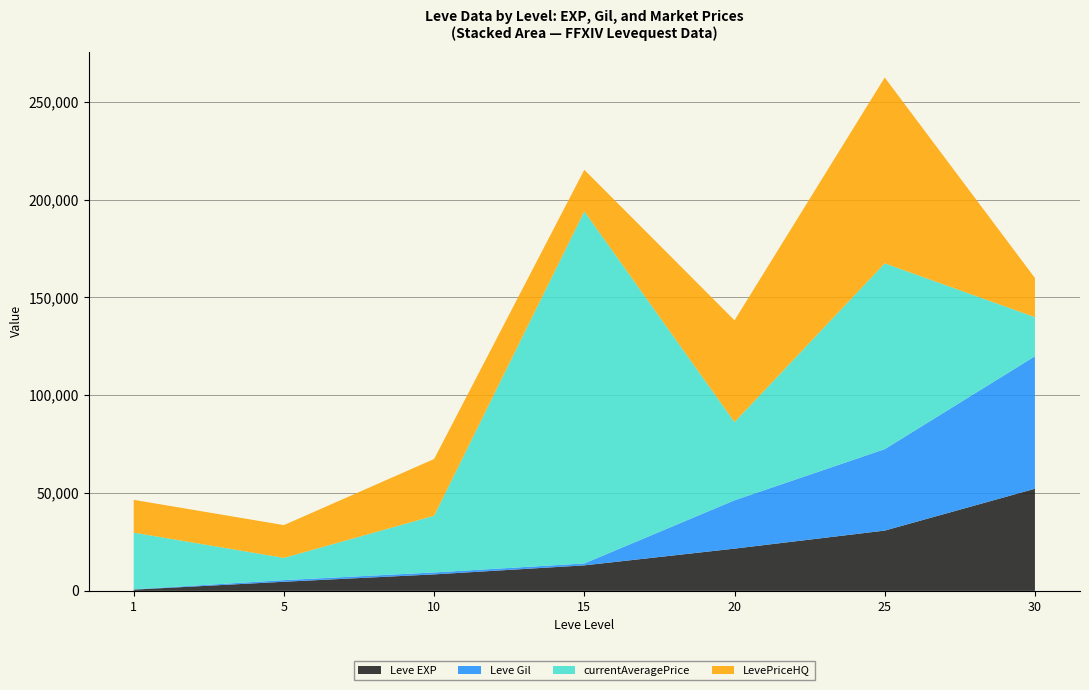

At which category is the sum across all series the highest?

25